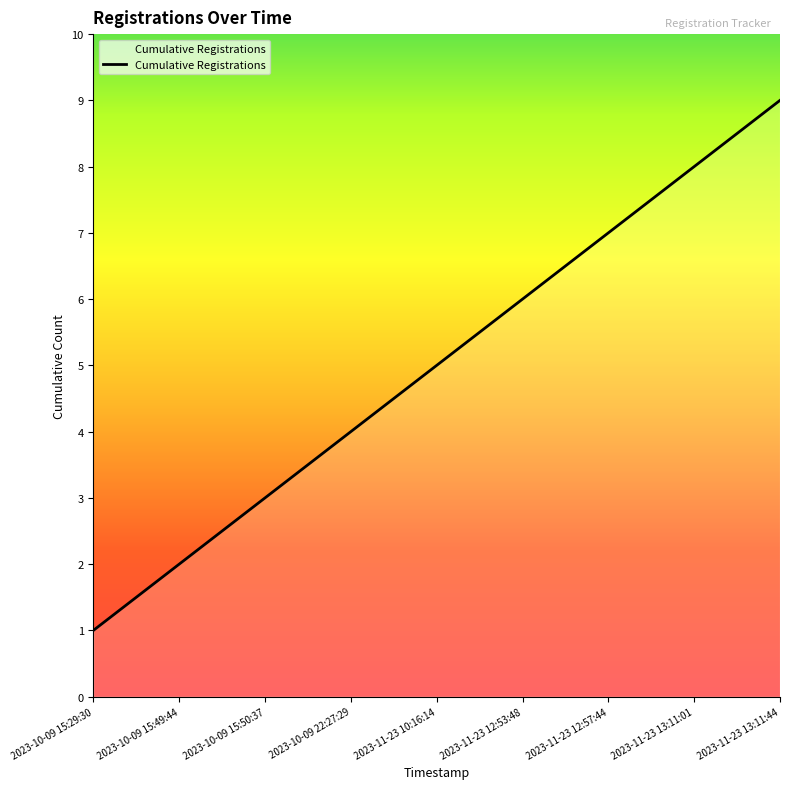

Count the number of categories in the chart.

9